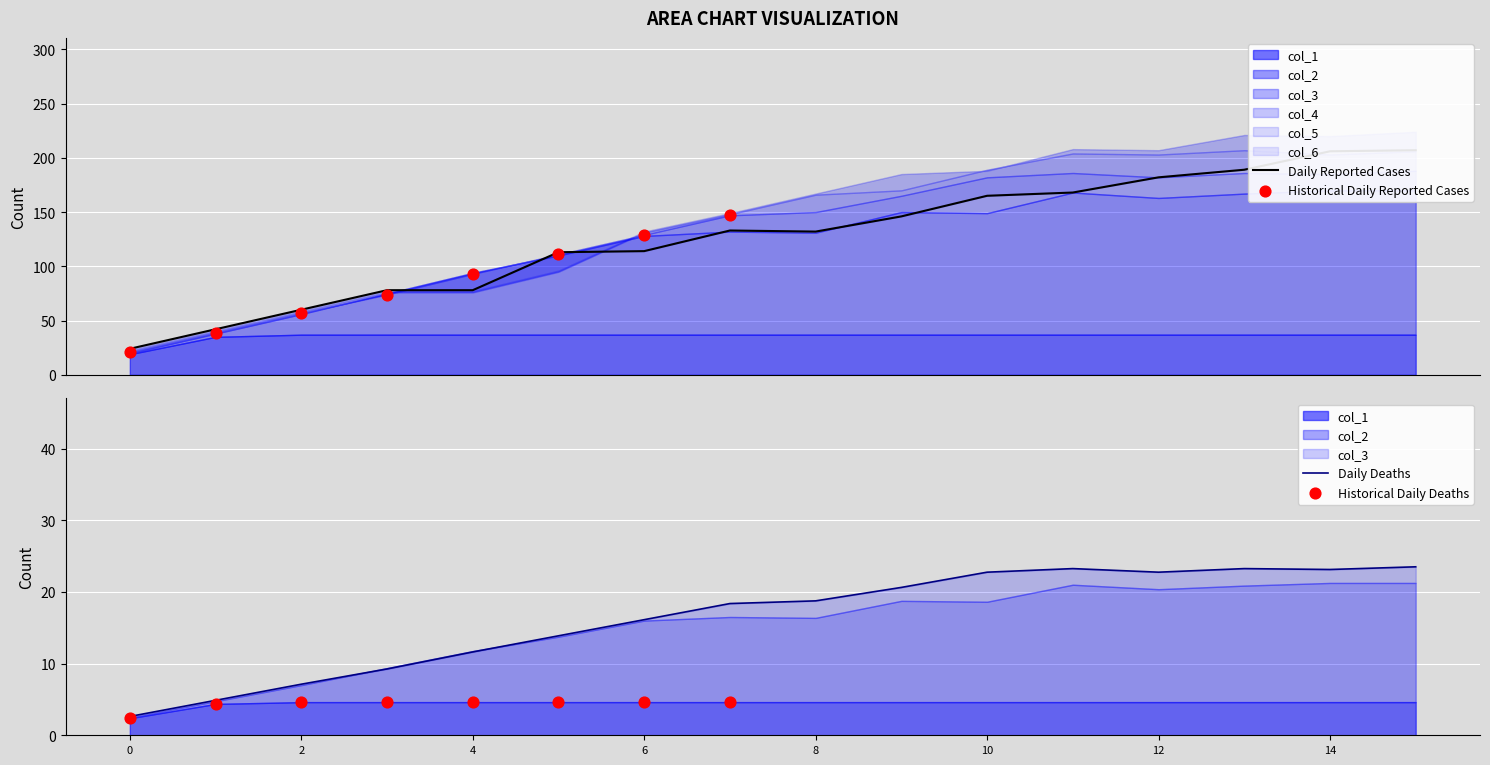

What is the total value across all series at 0?

129